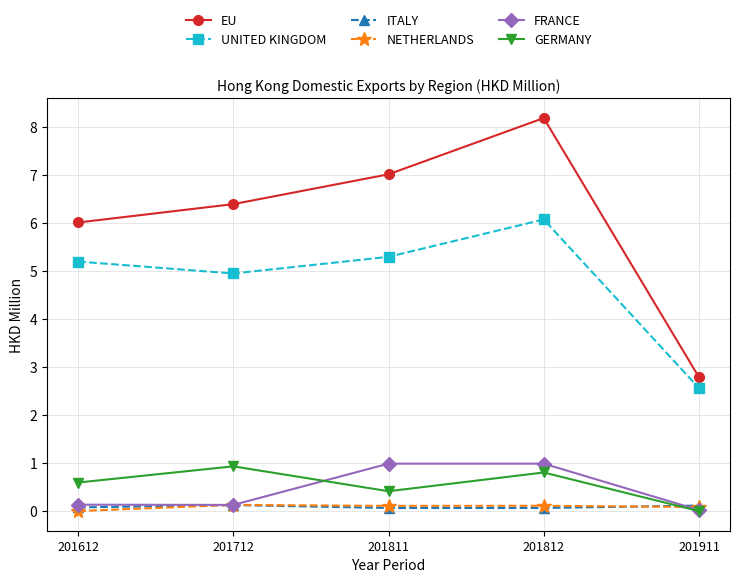

In GERMANY, how many points are lower than both neighbors (excluding endpoints)?

1